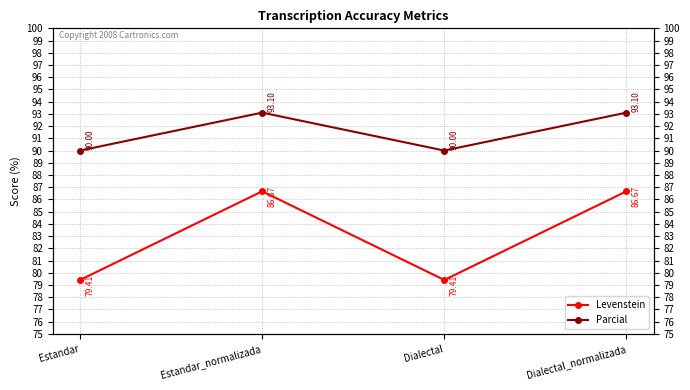

How many data points in Levenstein are above 86?

2